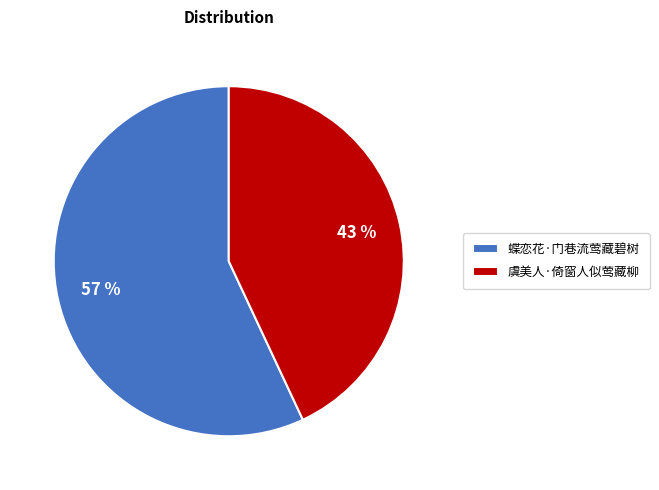

Which slice represents more than half of the pie?

蝶恋花·门巷流莺藏碧树